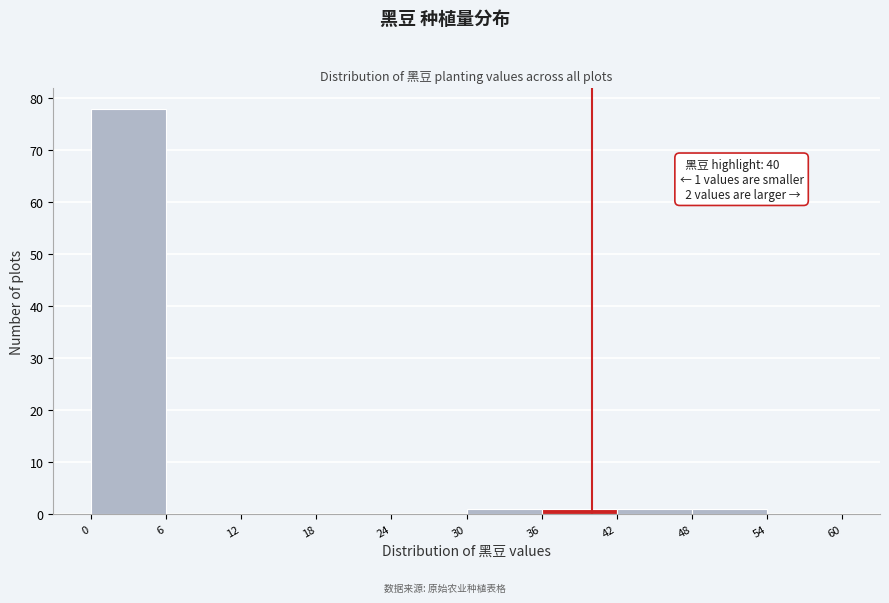

Over which range of the x-axis is the bar tallest?

0 to 6